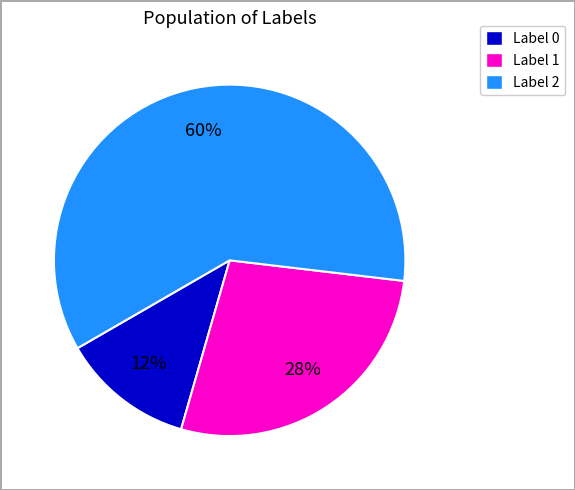

To the nearest percent, what is the average slice percentage?

33%